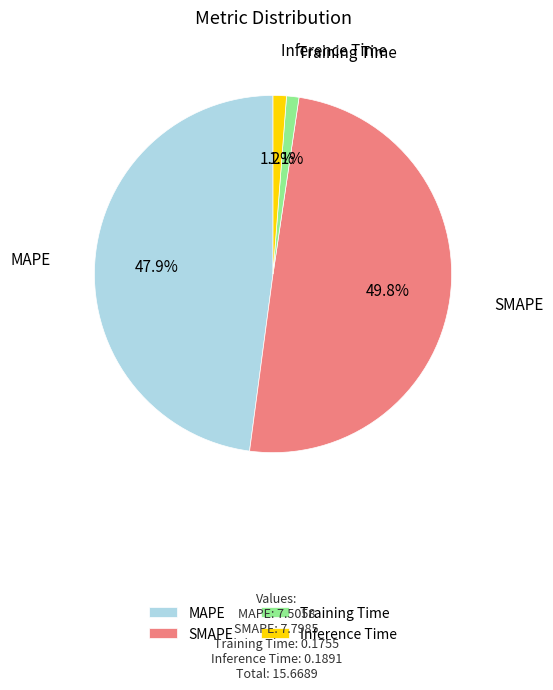

To the nearest percent, what is the difference between the MAPE and Inference Time slice percentages?

47%